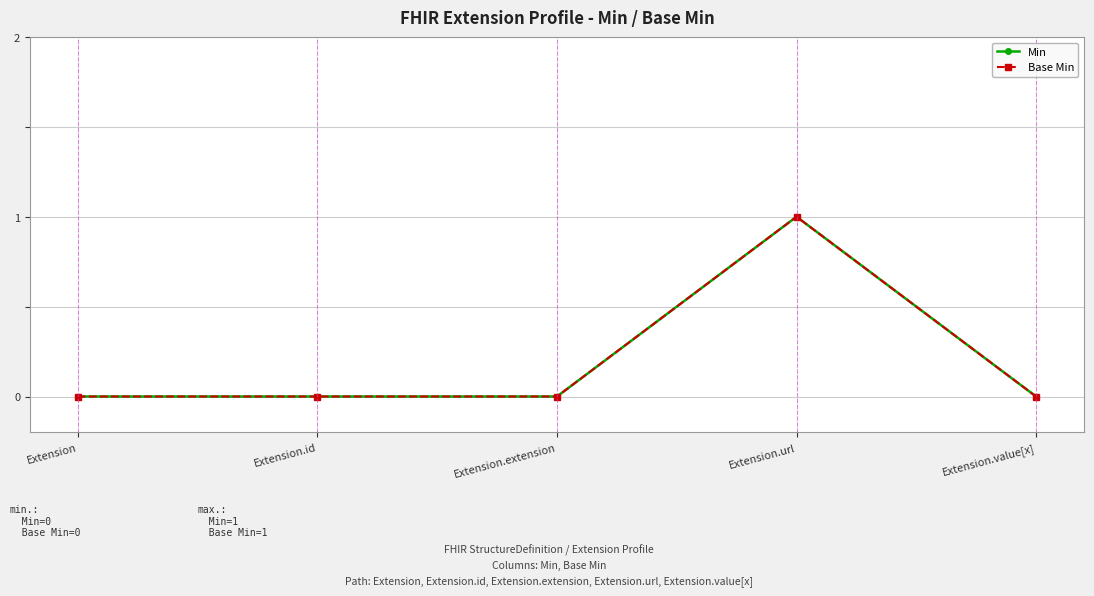

Is this an area chart (filled region under the line)?

No